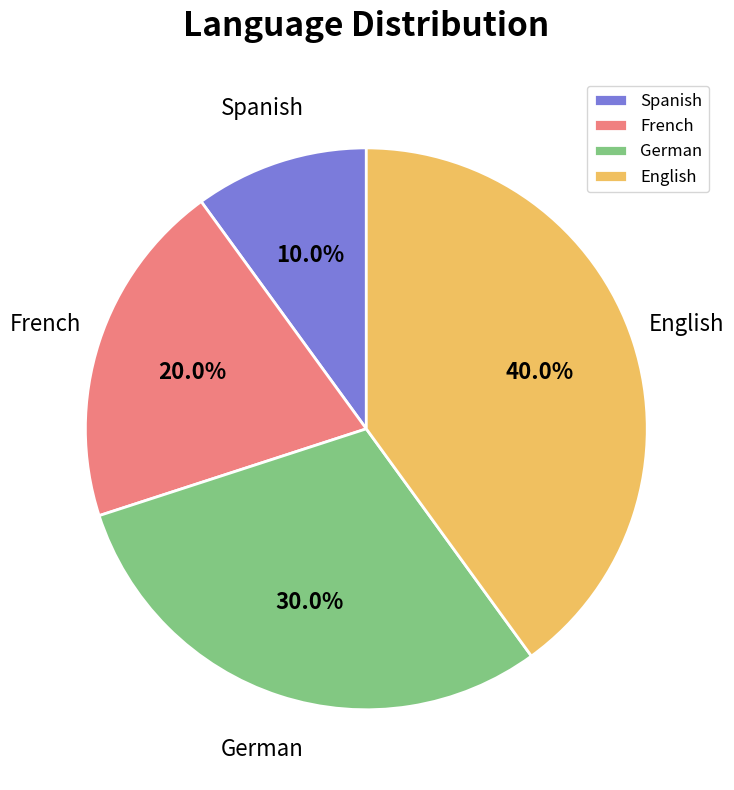

How many slices are in this pie chart?

4